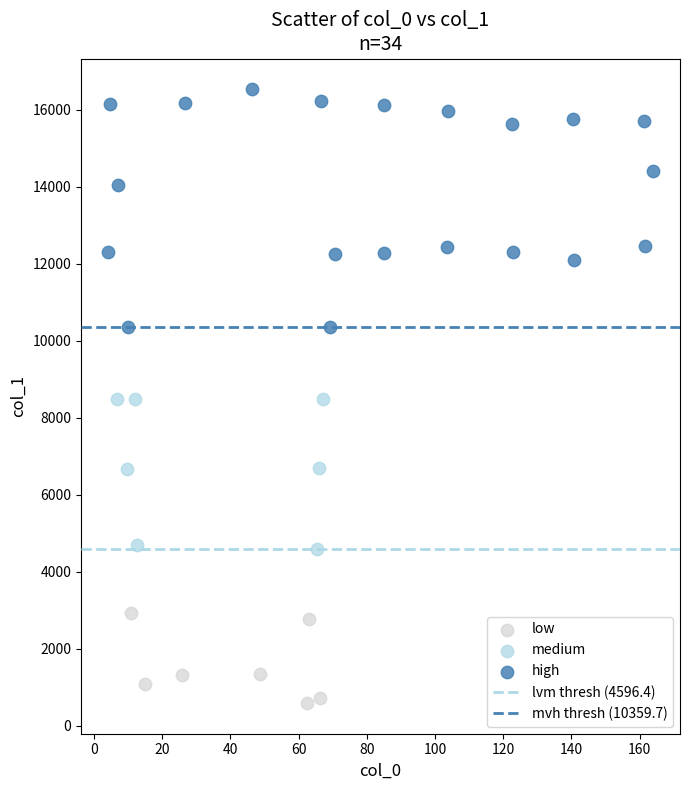

Which series has the widest spread of Y values?

high